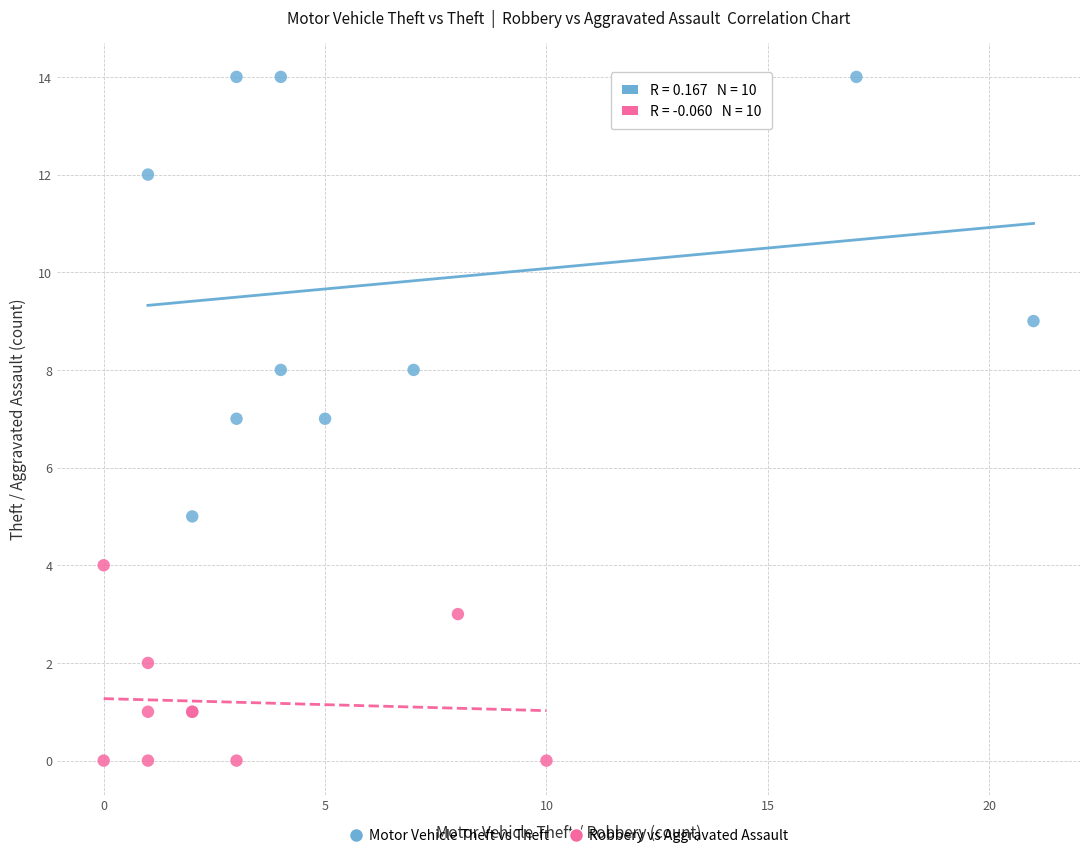

Which series contains the lowest Y value?

Robbery vs Aggravated Assault